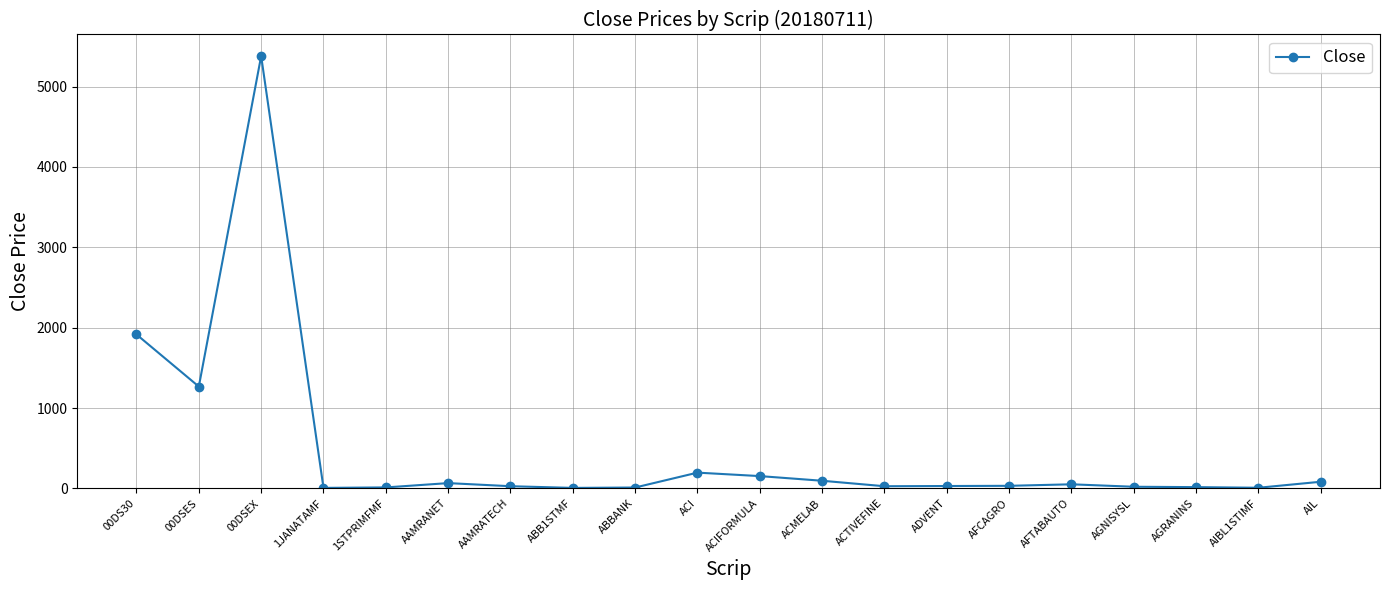

True or false: the data has more than 2 interior local peaks.

True